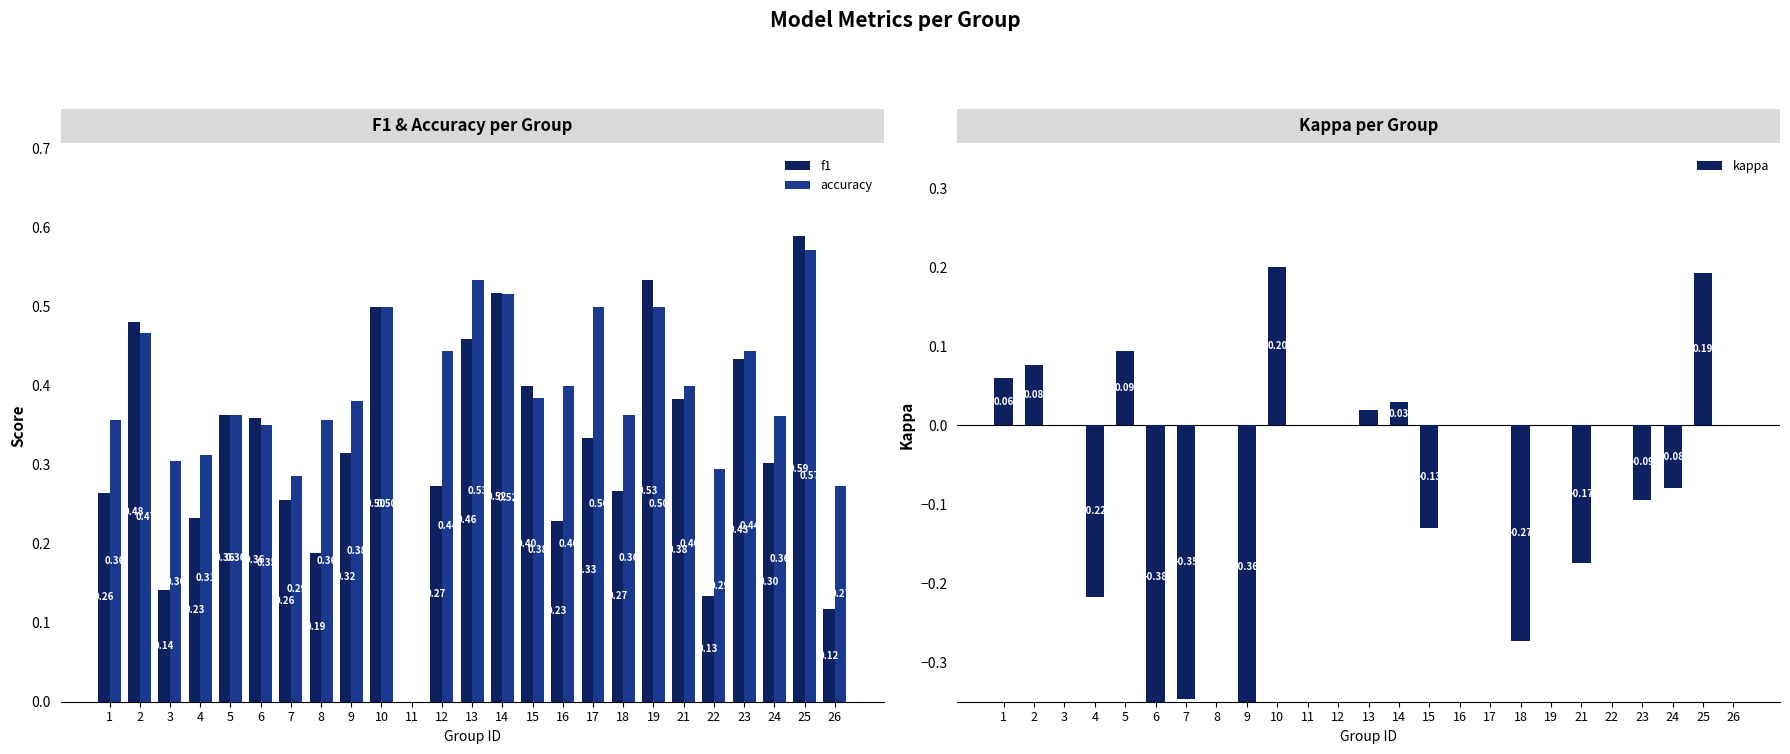

Read the kappa value at 1.

0.1